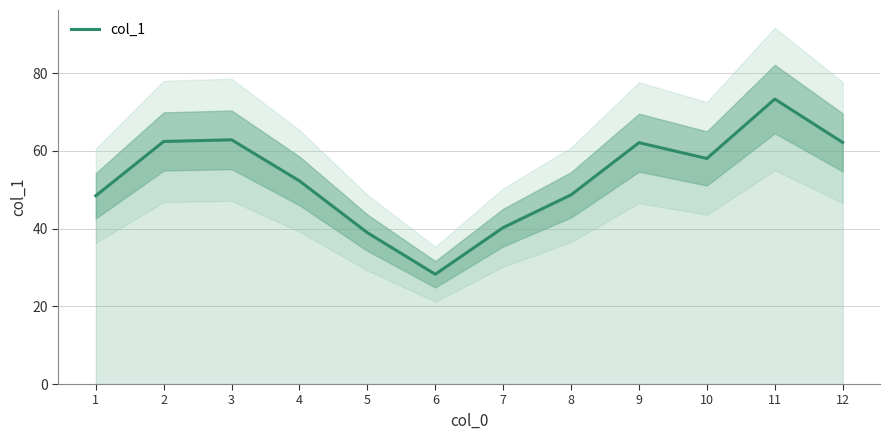

Reading left to right, list all the values displayed in this chart.

48.4	62.4	62.8	52.3	38.9	28.2	40.3	48.7	62.1	58.0	73.3	62.2